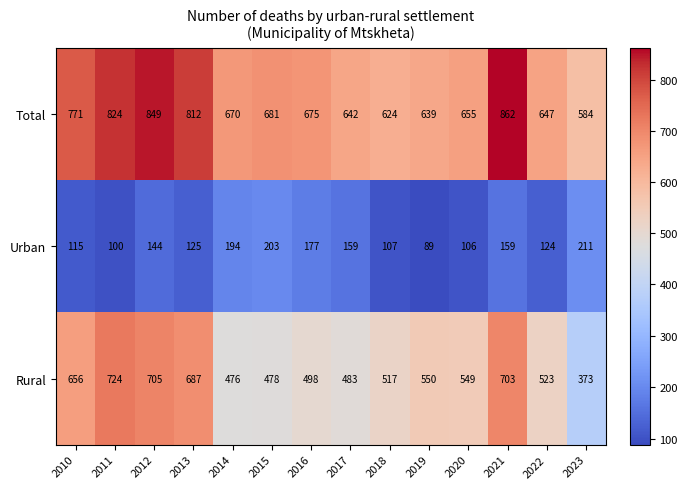

Rank the series at 2015 from lowest to highest value.

Urban, Rural, Total